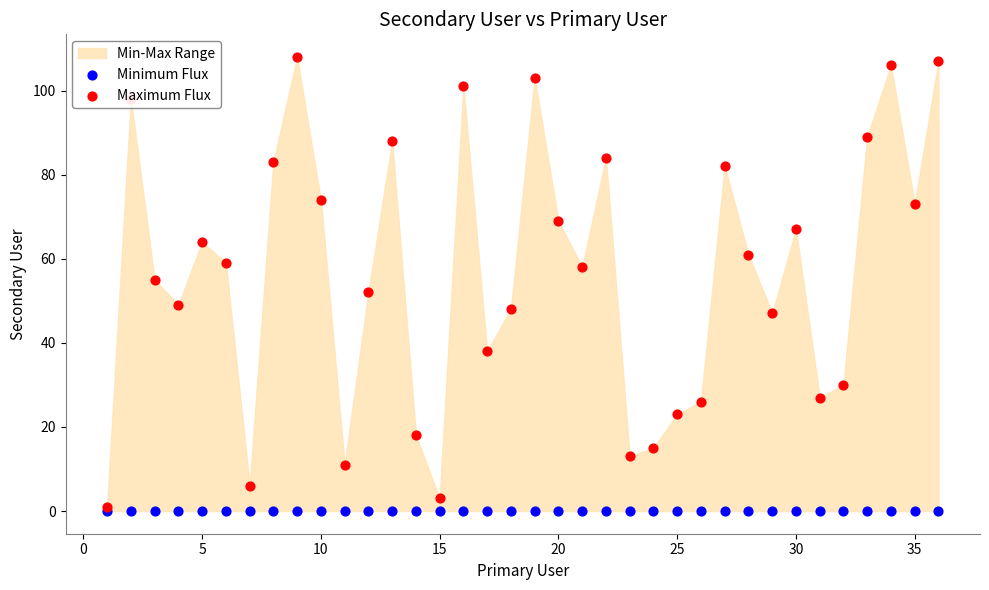

At how many categories does at least one series exceed 81?

11